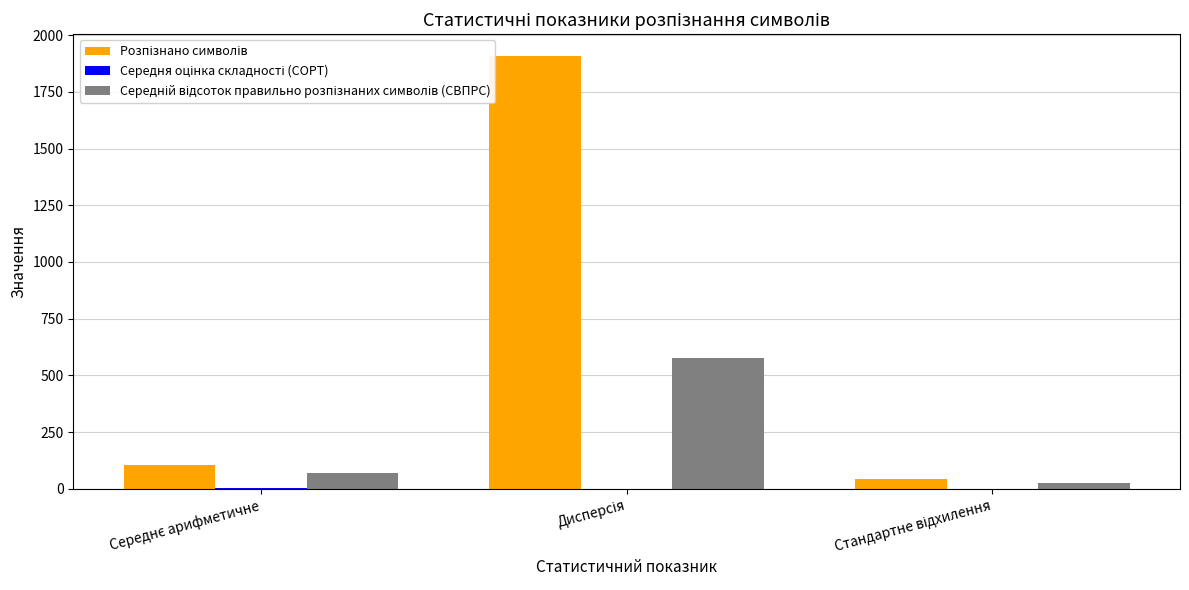

Are the bars horizontal?

No